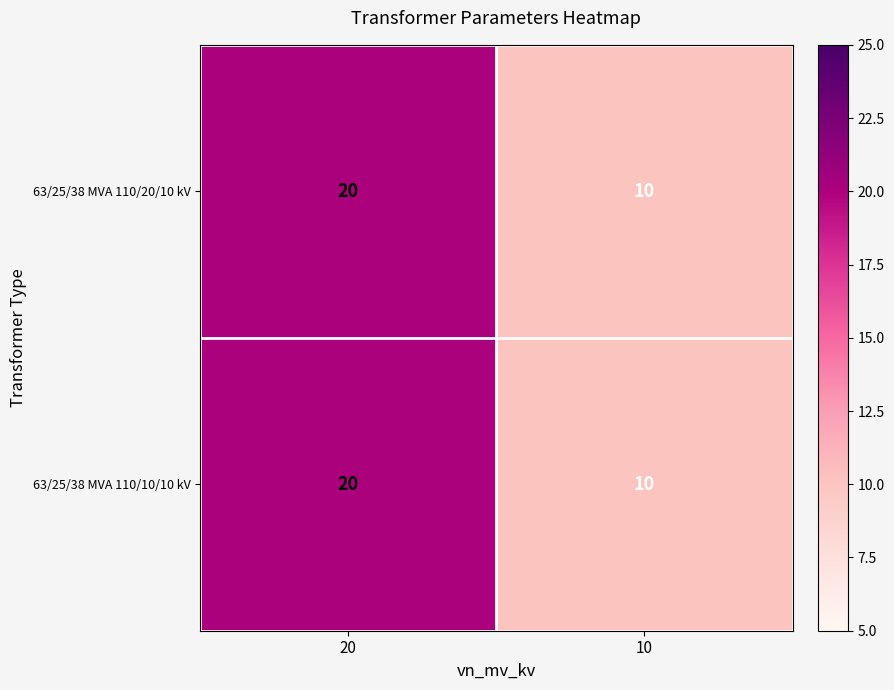

What is the difference between the maximum and minimum values in the 63/25/38 MVA 110/20/10 kV series?

10